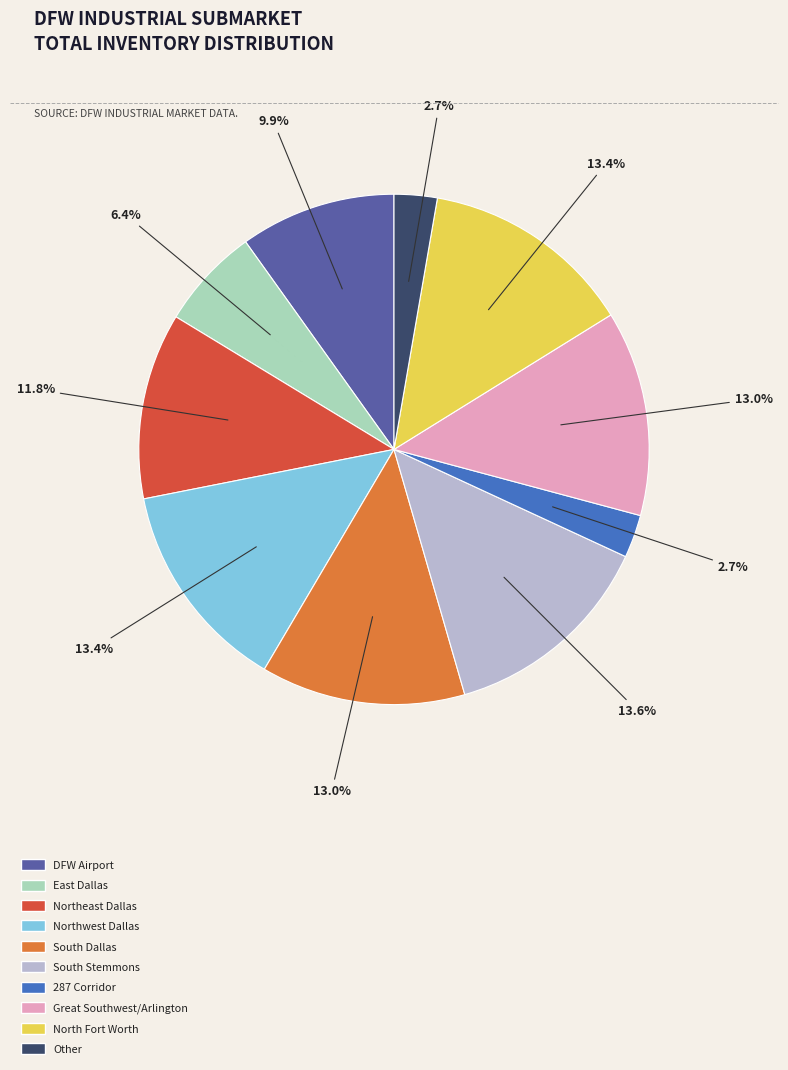

Is there any slice that represents more than half of the pie?

No